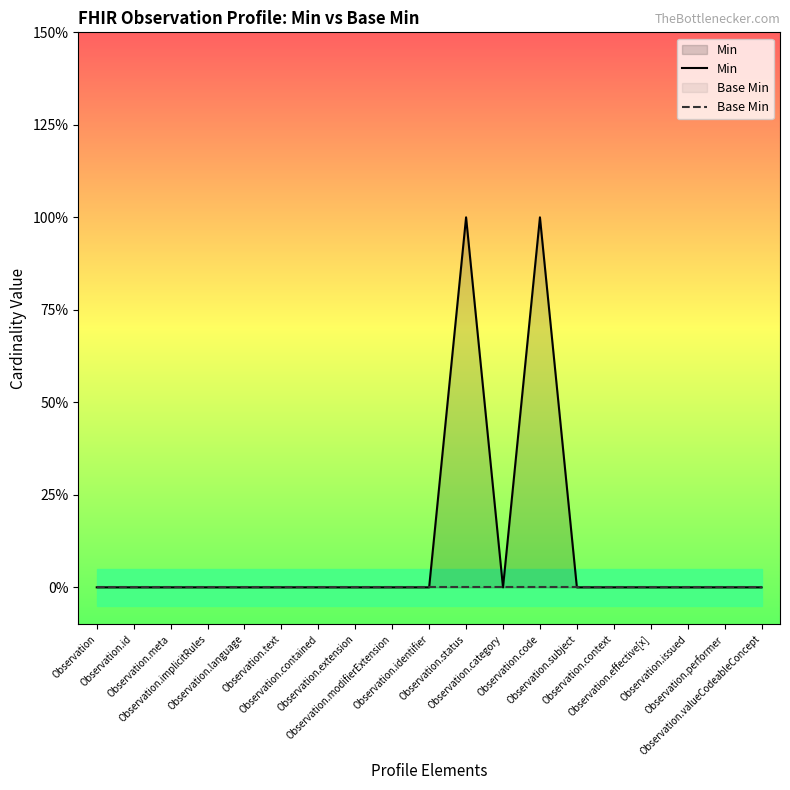

Between Observation.code and Observation.issued, which series saw the biggest shift?

Min